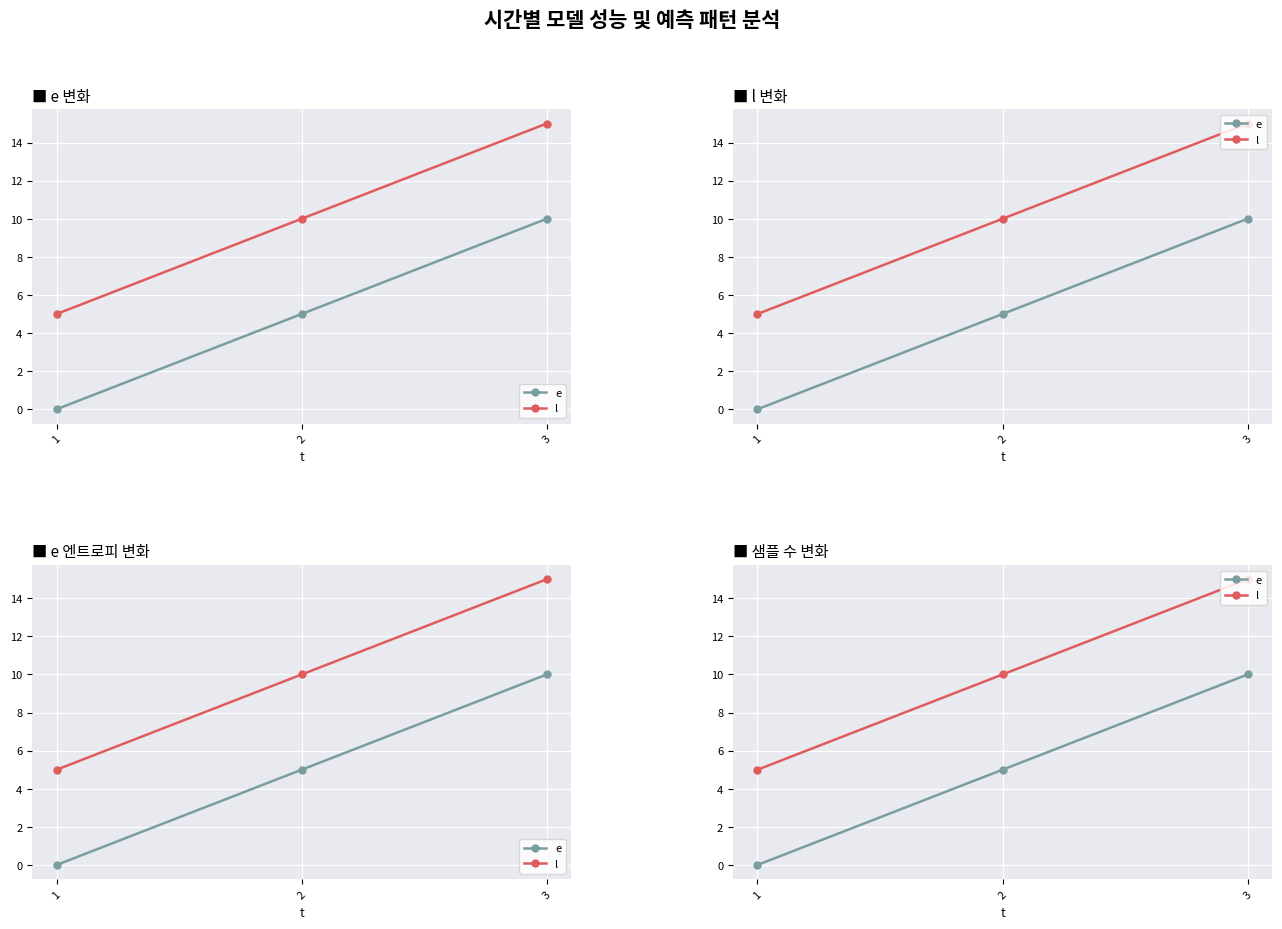

Which series has the widest spread of values?

e